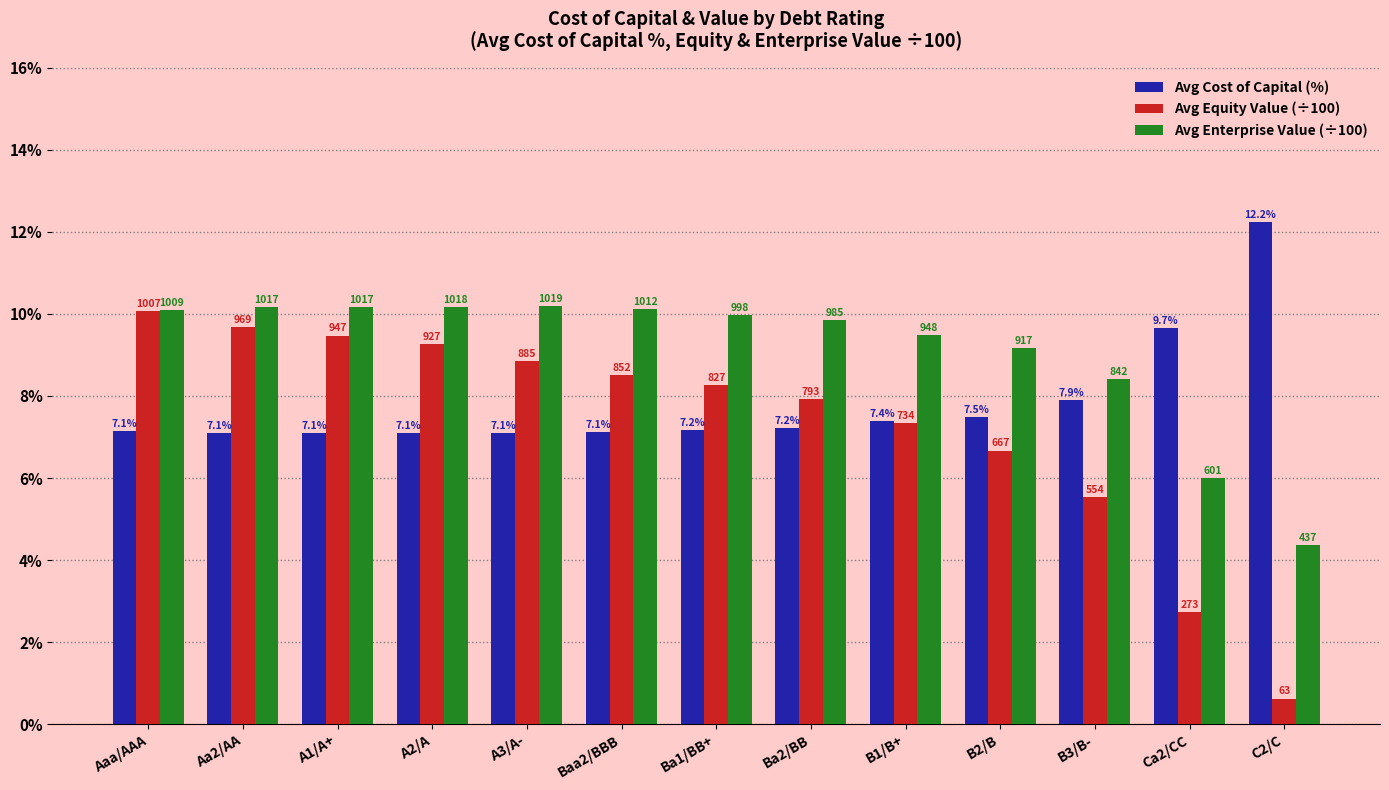

How many groups of bars are there?

13